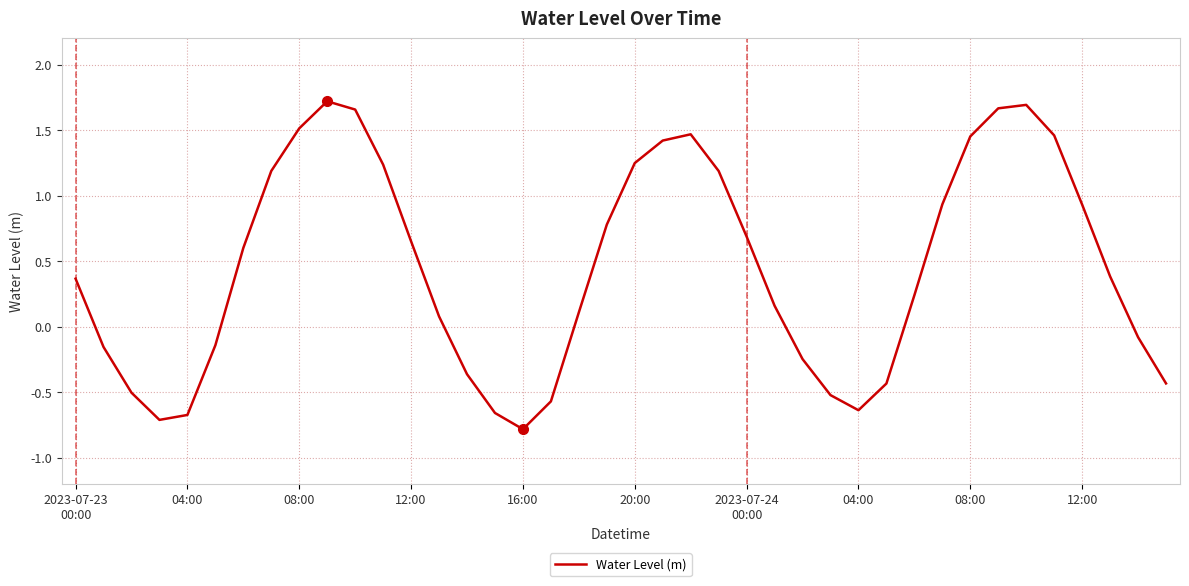

What is the smallest value displayed?

-0.8